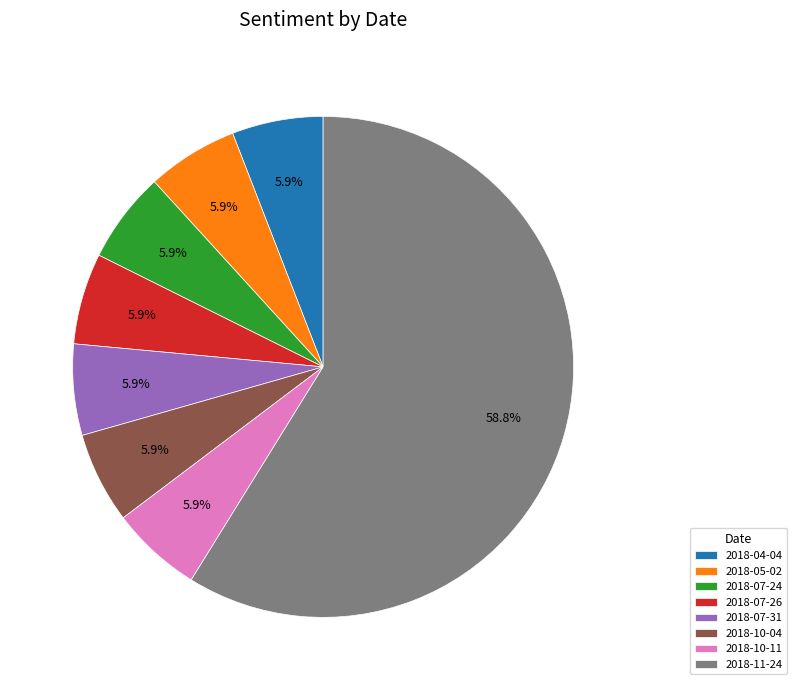

How many slices are in this pie chart?

8